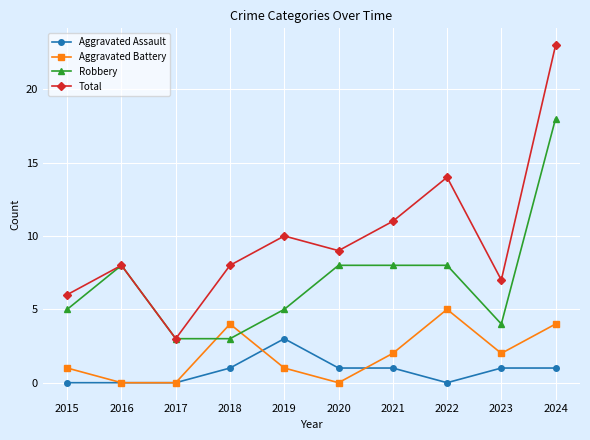

Reading right to left, extract all data points from this chart.

Aggravated Assault: 1	1	0	1	1	3	1	0	0	0
Aggravated Battery: 4	2	5	2	0	1	4	0	0	1
Robbery: 18	4	8	8	8	5	3	3	8	5
Total: 23	7	14	11	9	10	8	3	8	6